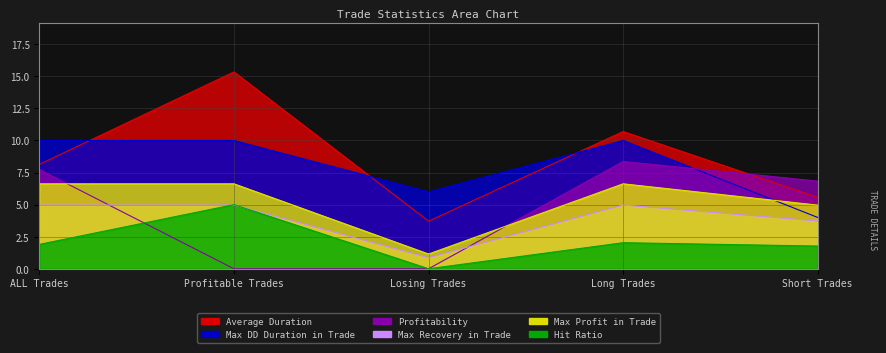

What position from the left is Short Trades?

5